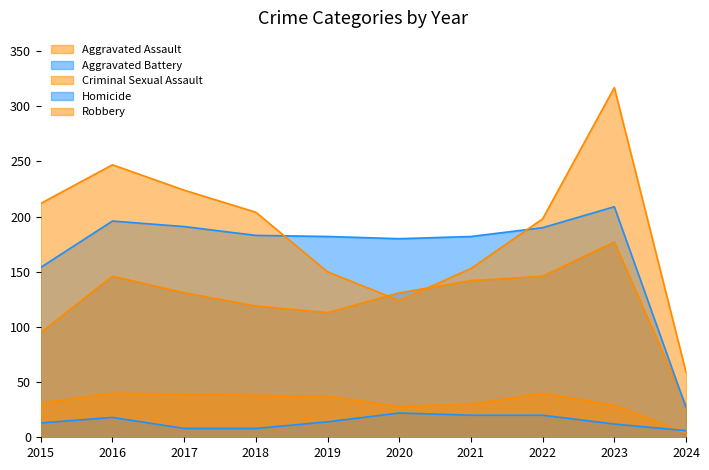

What is the value of the Criminal Sexual Assault point at the 2nd from the left?

40